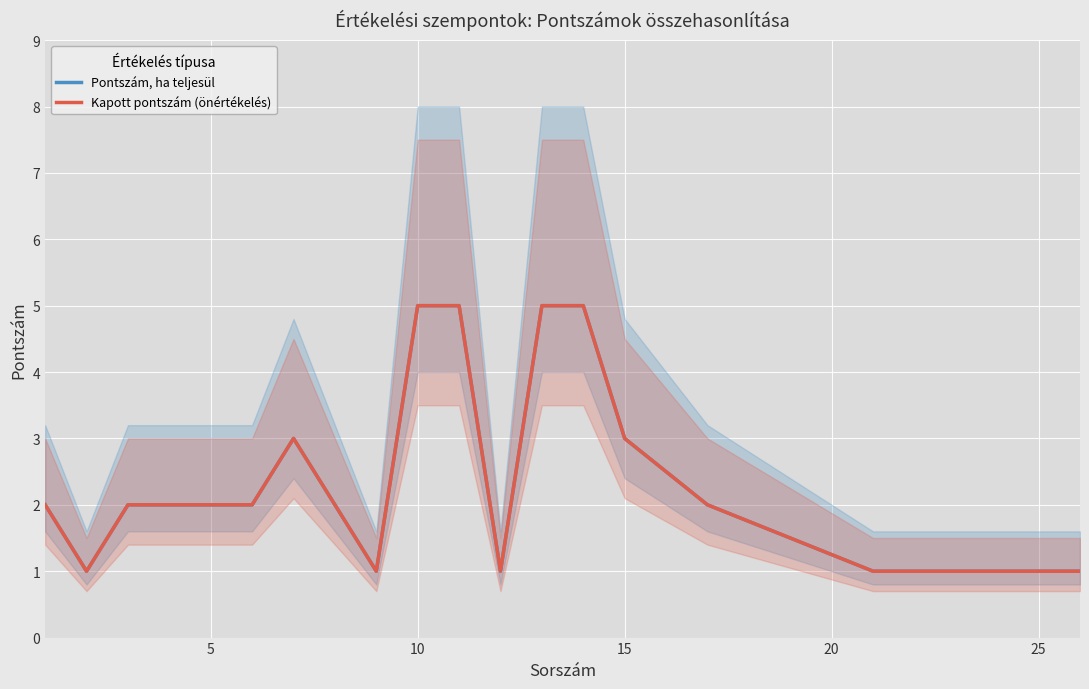

Count the Kapott pontszám (önértékelés) values in the range 1 to 3.

16